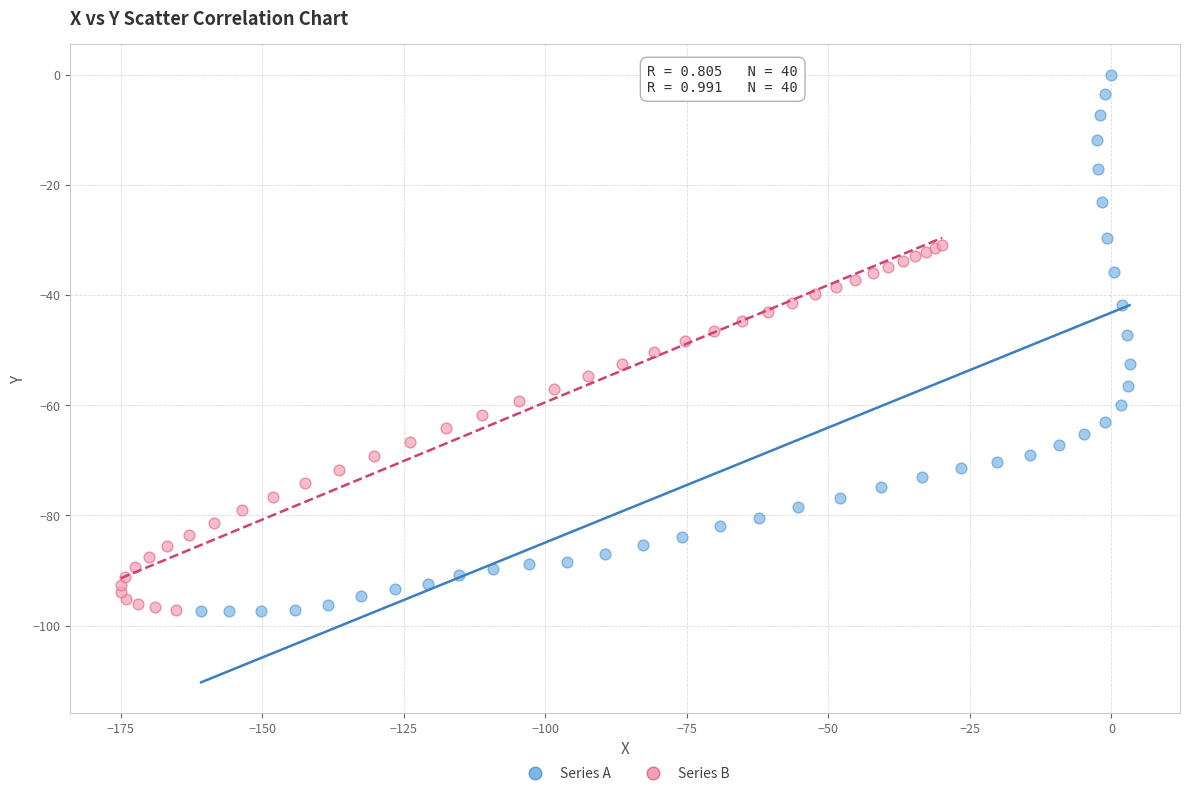

What are all the series names shown in the legend?

Series A, Series B